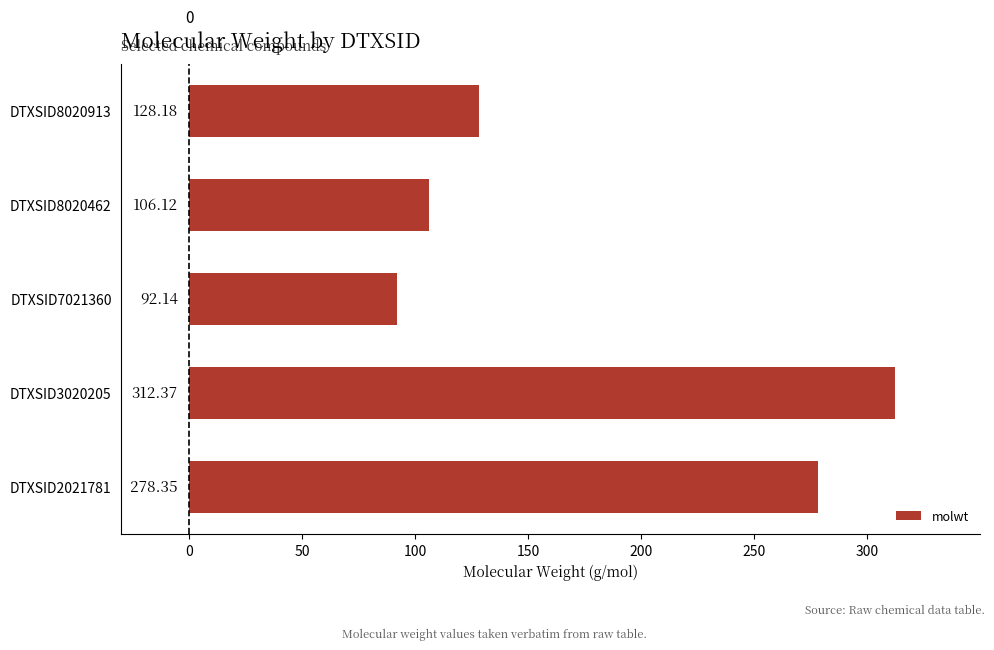

Between DTXSID7021360 and DTXSID2021781, which is larger?

DTXSID2021781